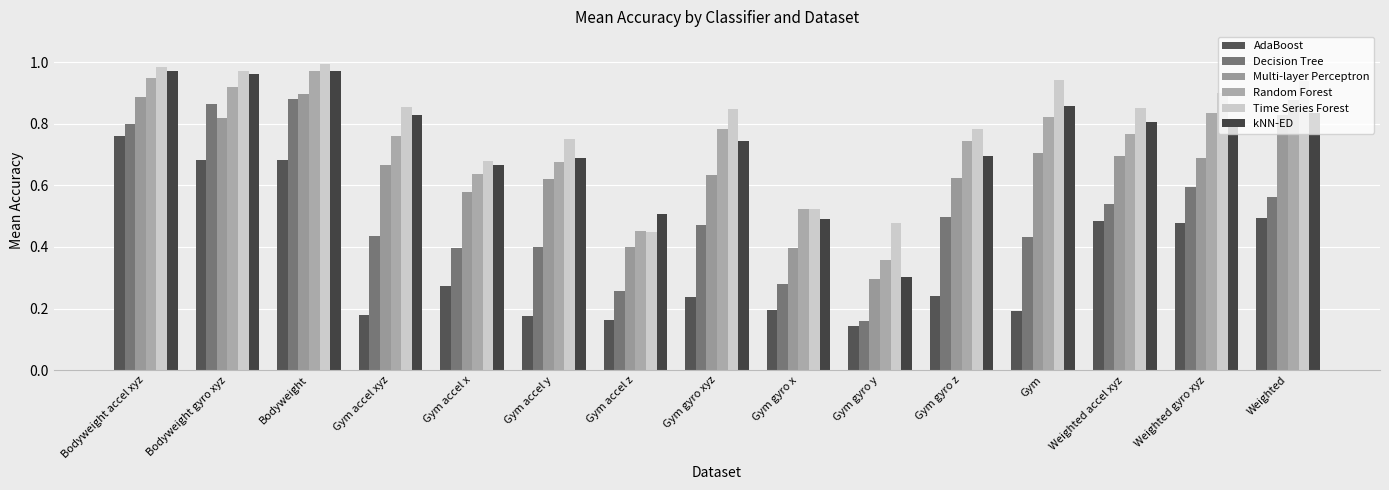

How many series are shown in this chart?

6